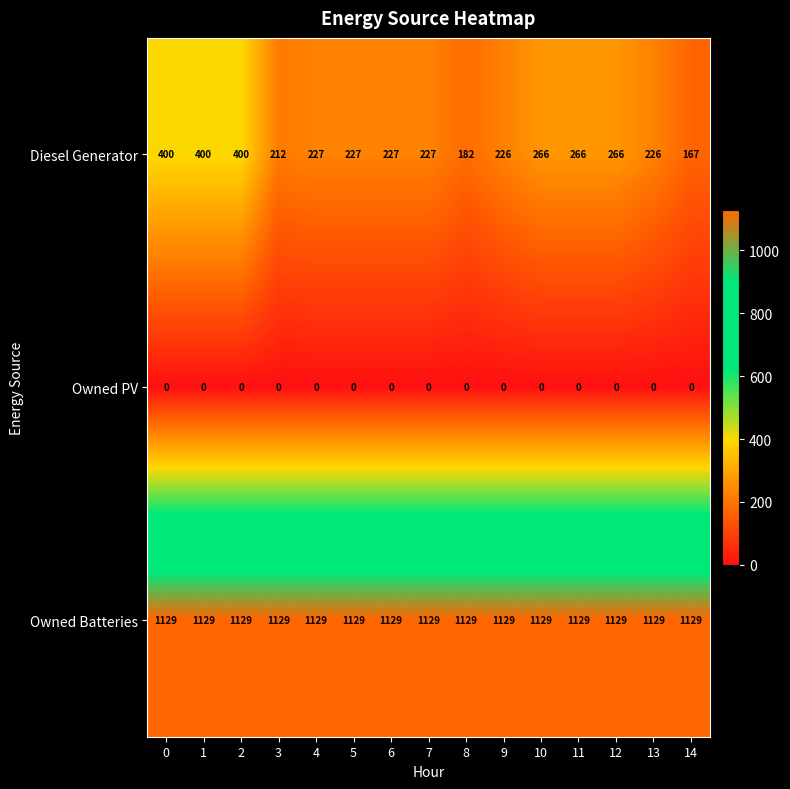

What is the spread (max minus min) of values at 11?

1129